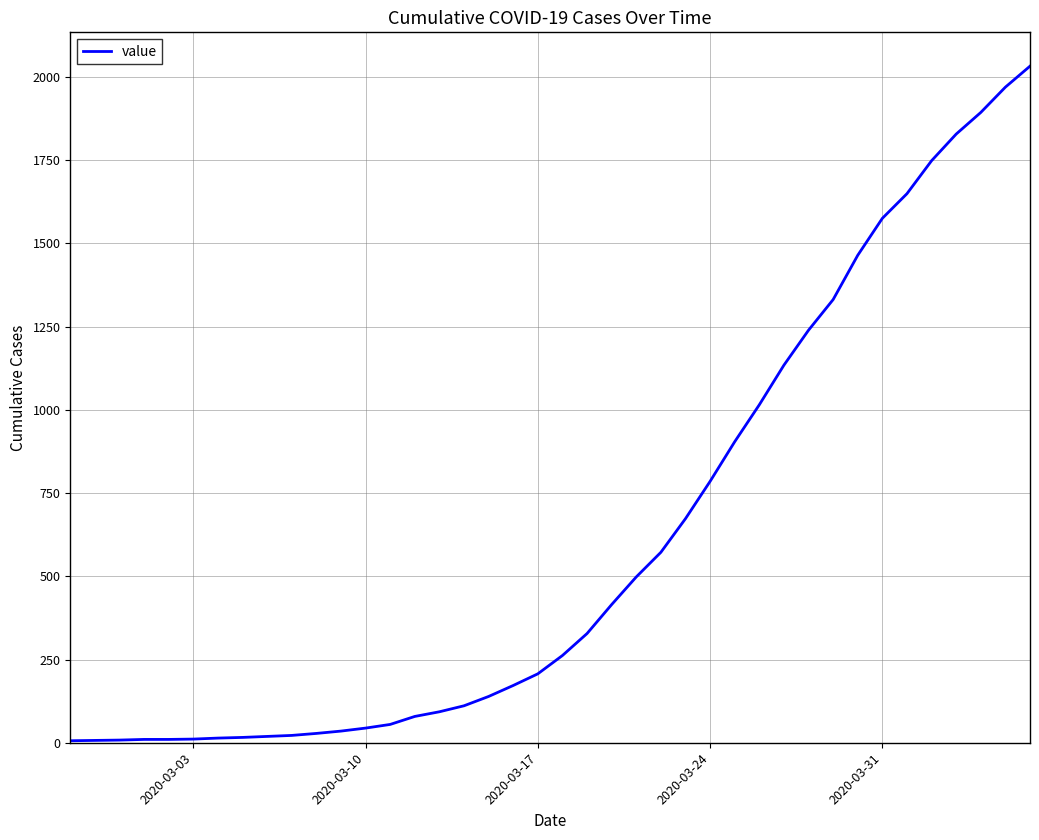

What is the maximum value shown in the chart?

2032